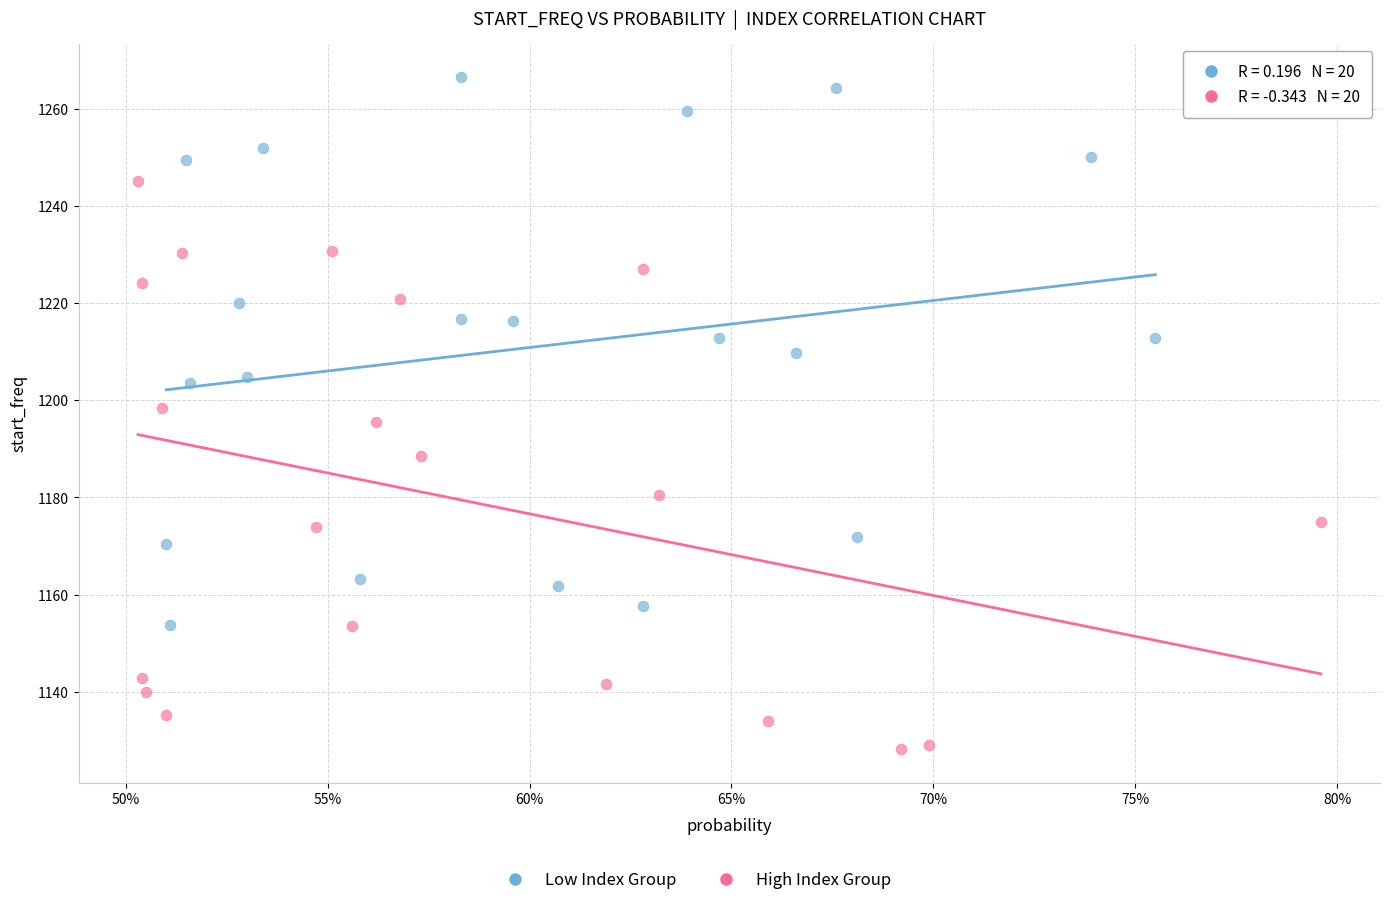

Which series contains the lowest Y value?

High Index Group